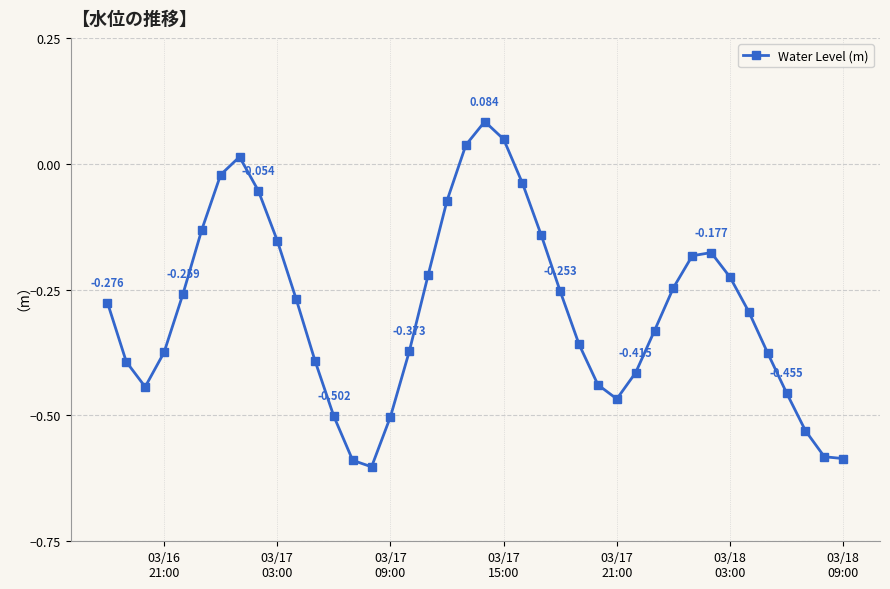

True or false: the data has more than 2 interior local peaks.

True